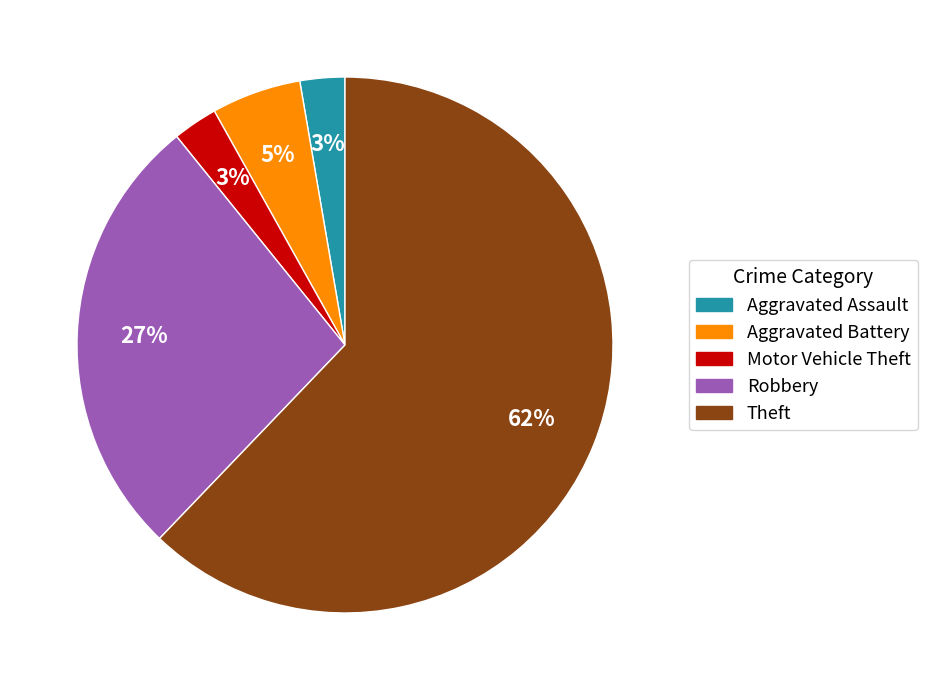

Is there a majority slice in this chart?

Yes